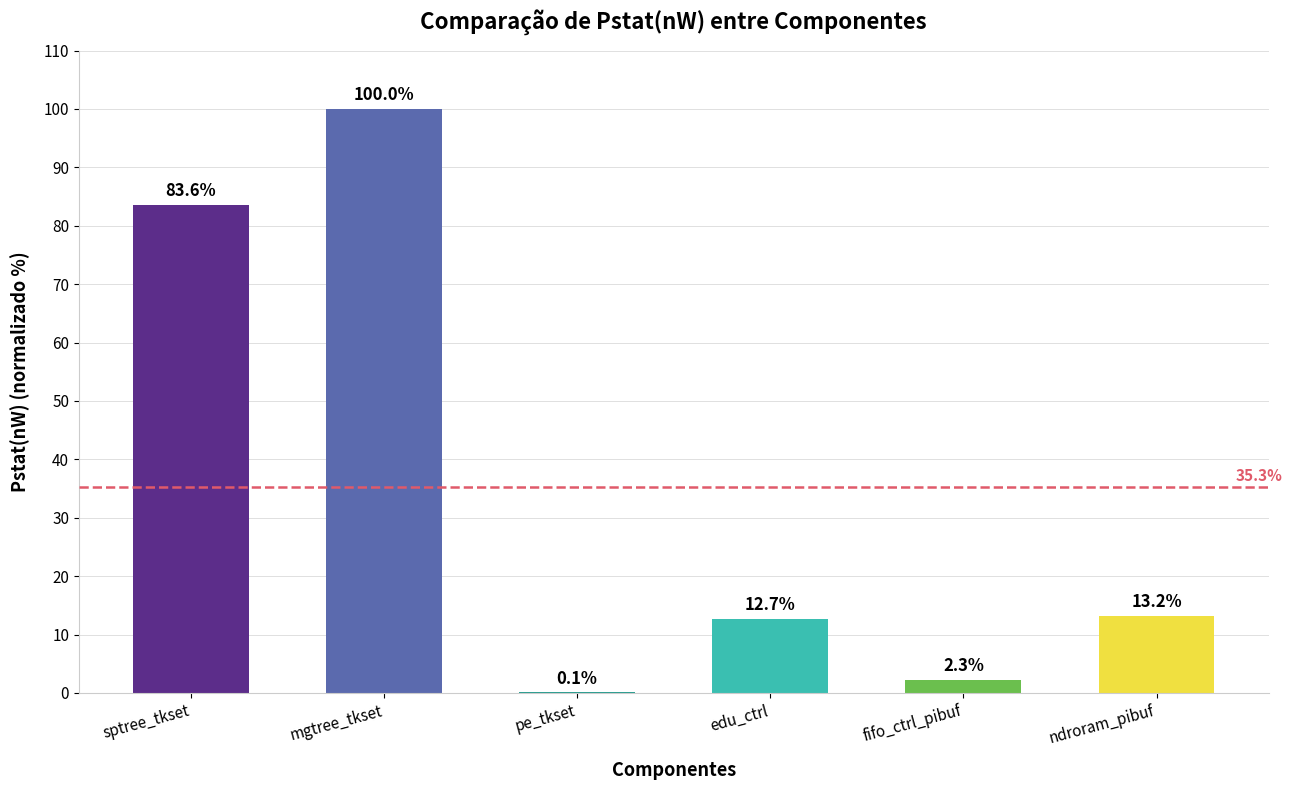

What is the ratio of the value at sptree_tkset to the value at mgtree_tkset?

0.8